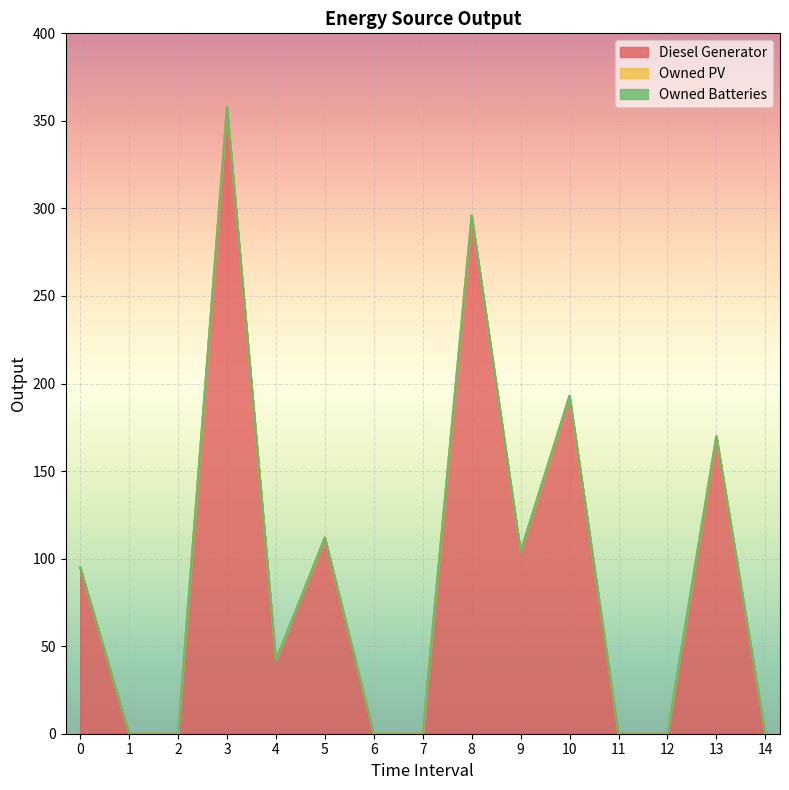

Is it true that Owned Batteries equals 0 at 4?

True